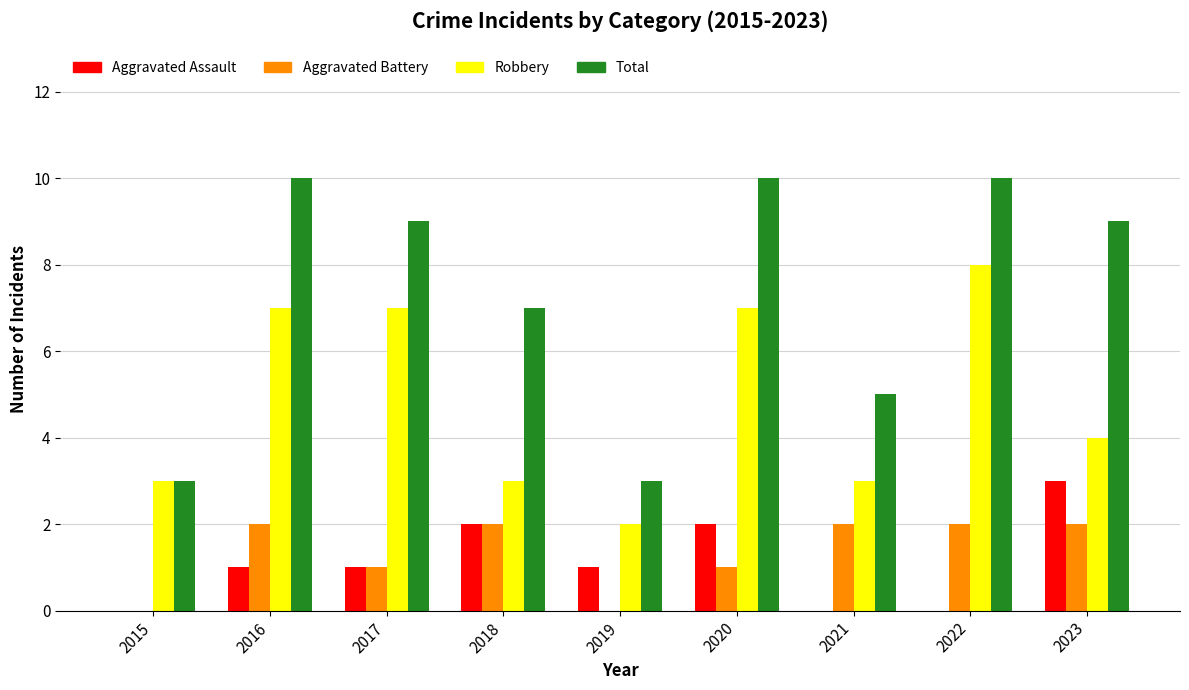

Does the chart contain stacked bars?

No